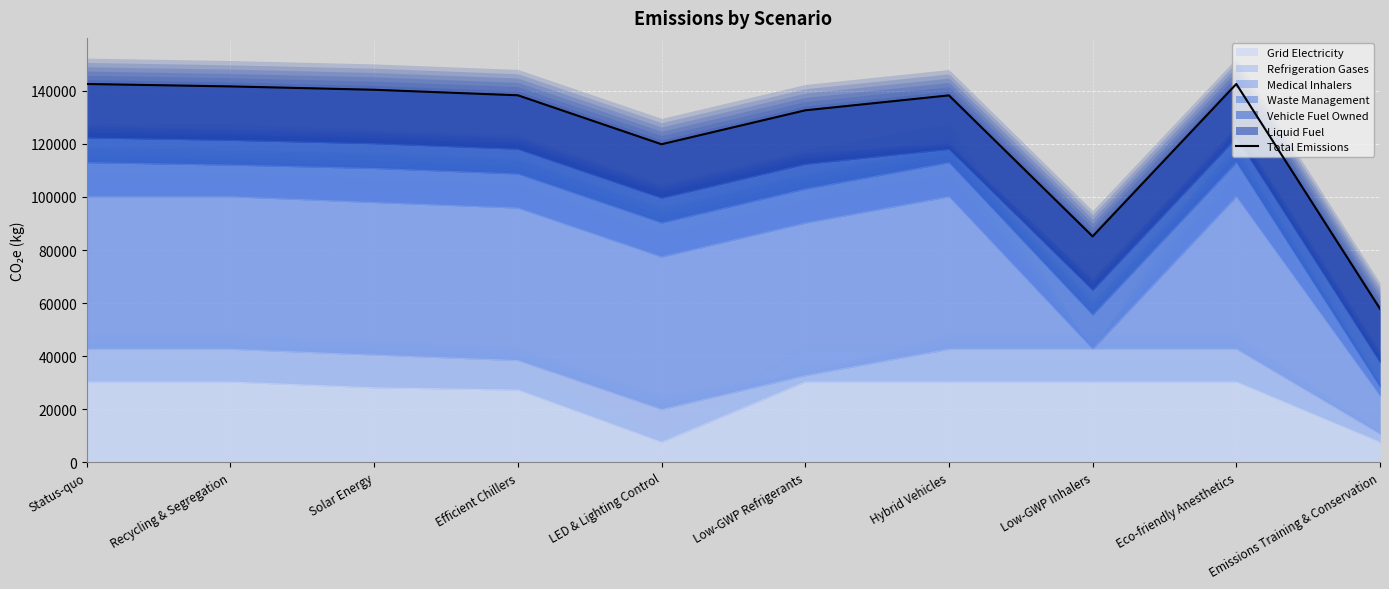

At which category does the data reach its first local valley?

LED & Lighting Control